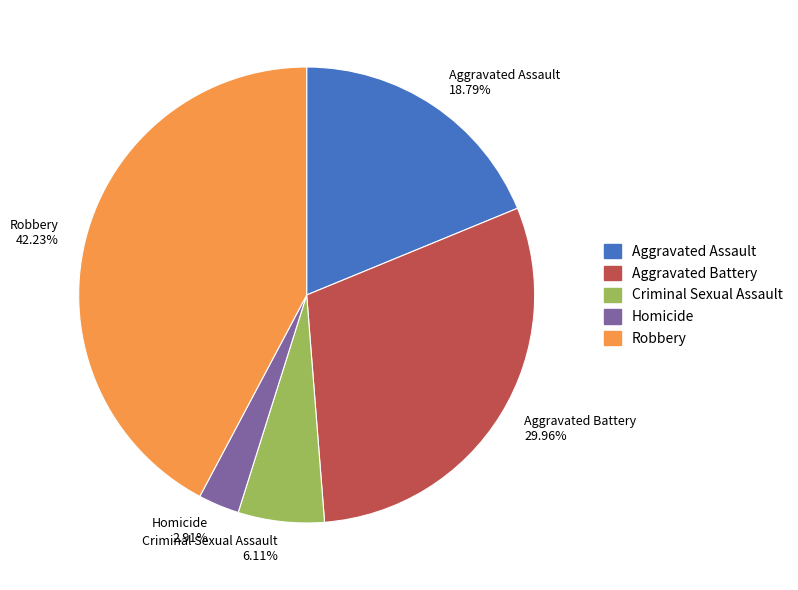

To the nearest percent, what percentage of the pie is Criminal Sexual Assault?

6%